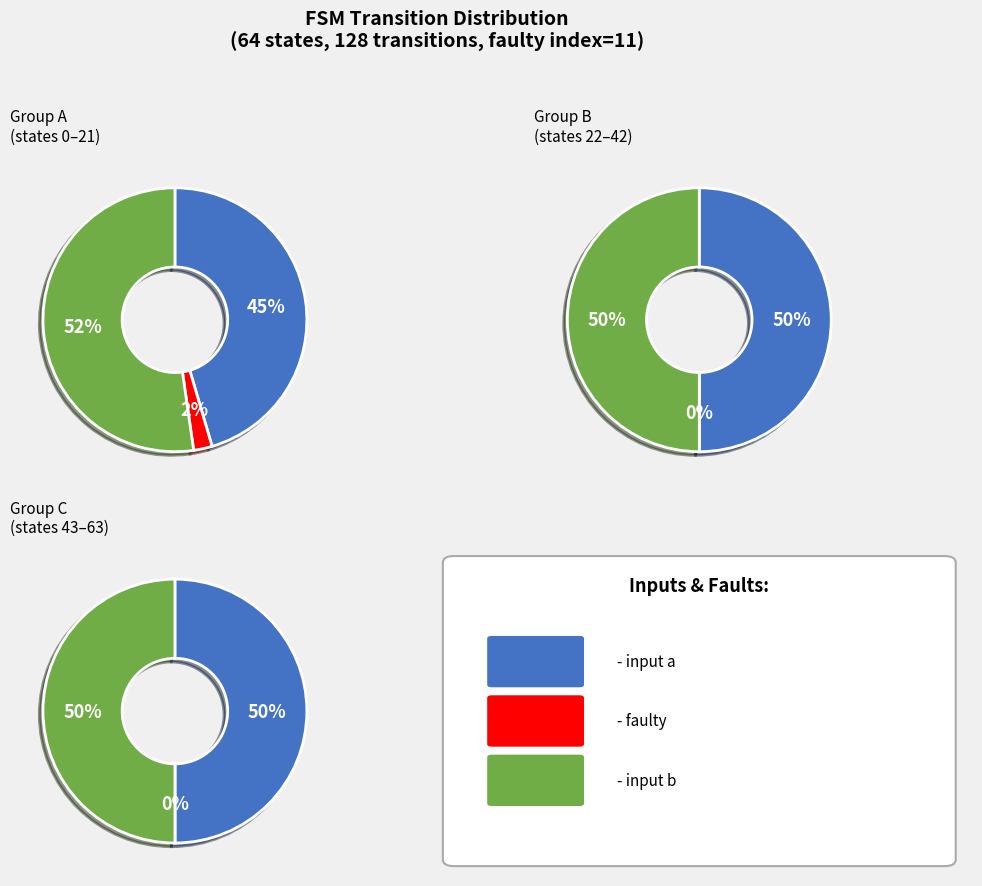

True or false: 14 accounts for 9% of the total.

False